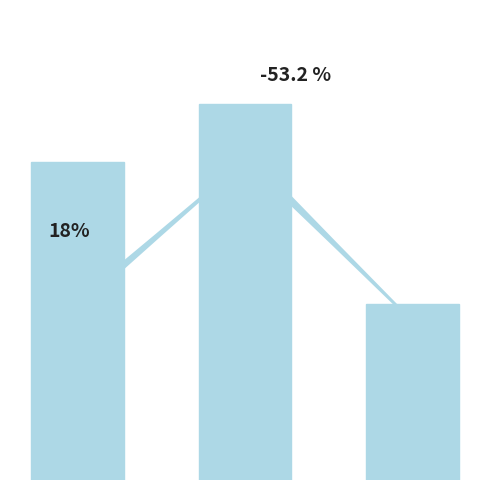

Does the chart contain any negative values?

No